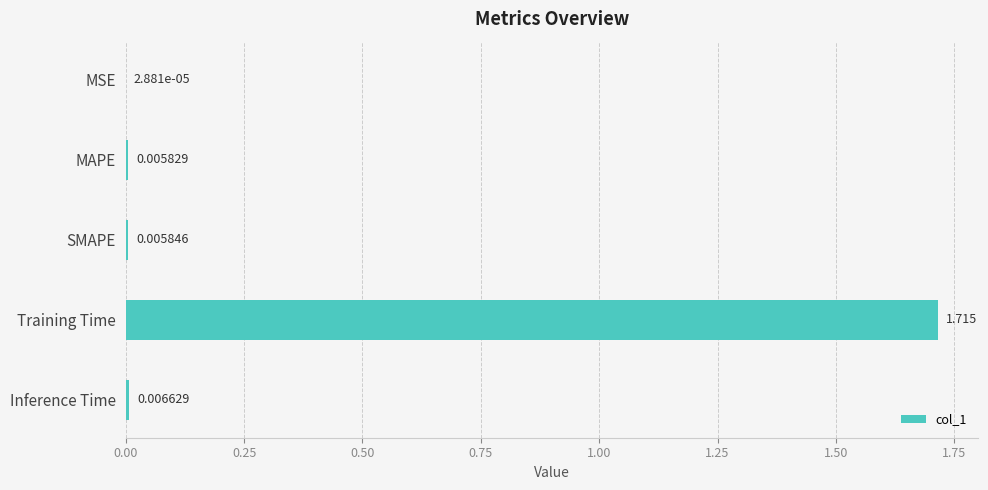

What is the average value?

0.3